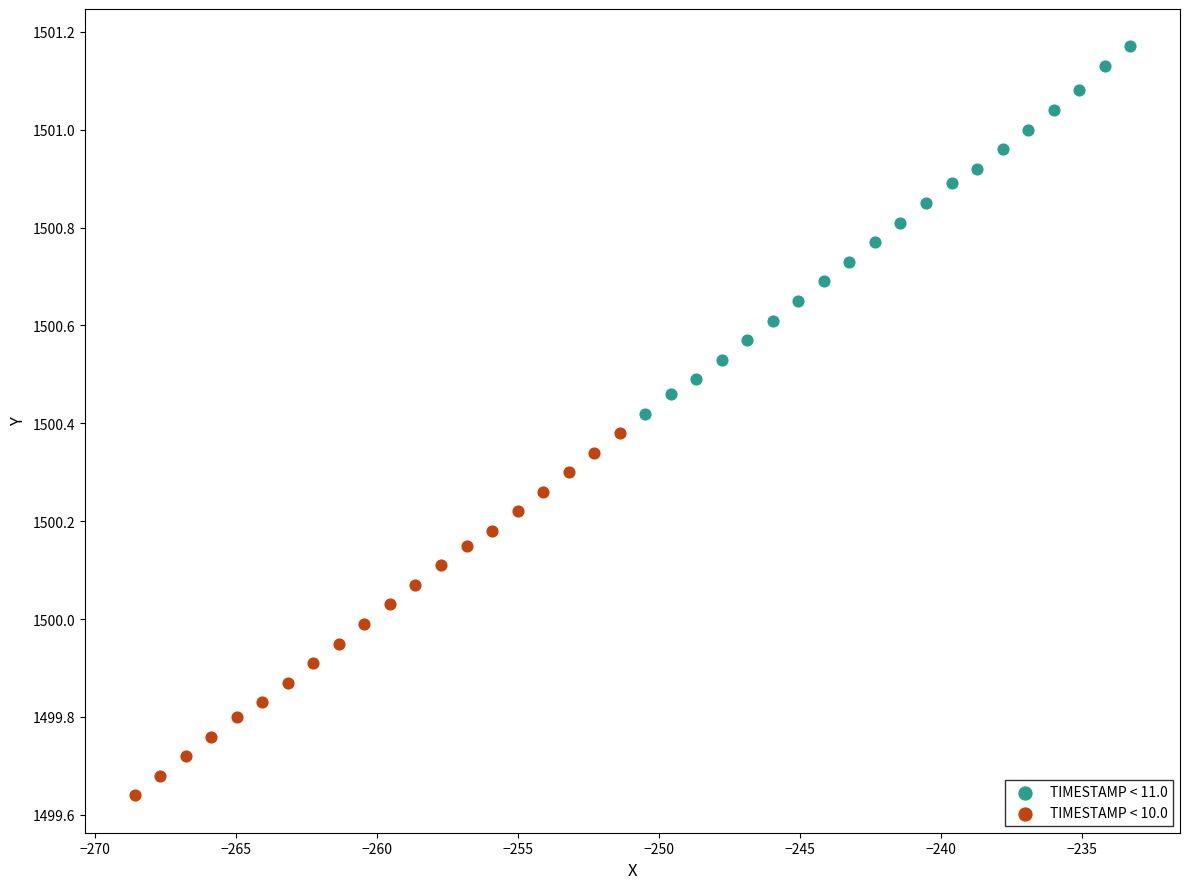

Which series reaches the maximum Y coordinate?

TIMESTAMP < 11.0